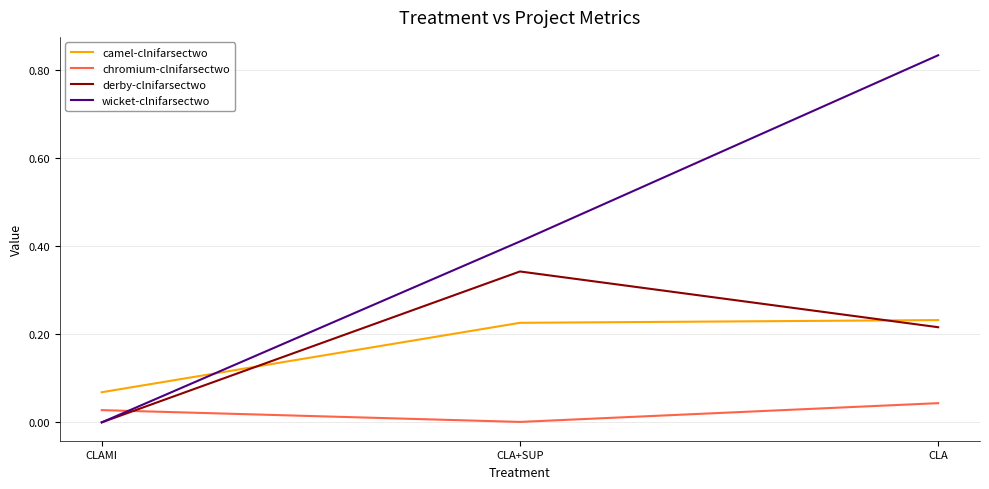

What position from the right is CLA?

1